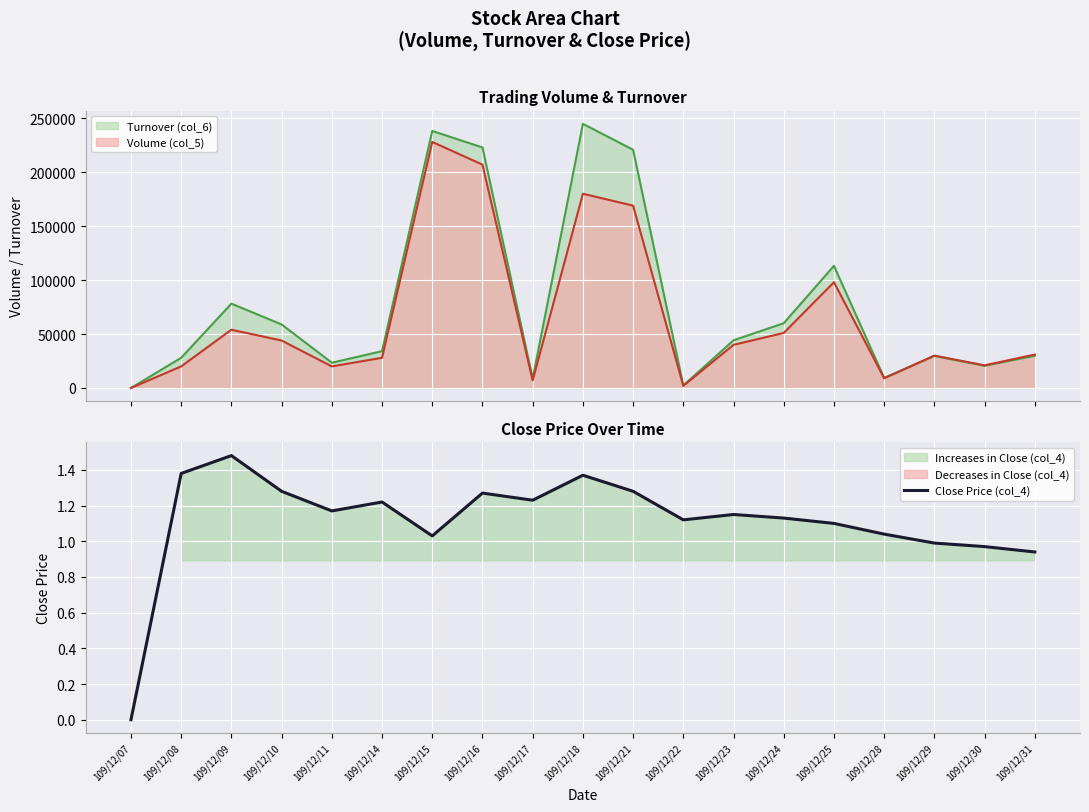

How many data points are less than 1?

4